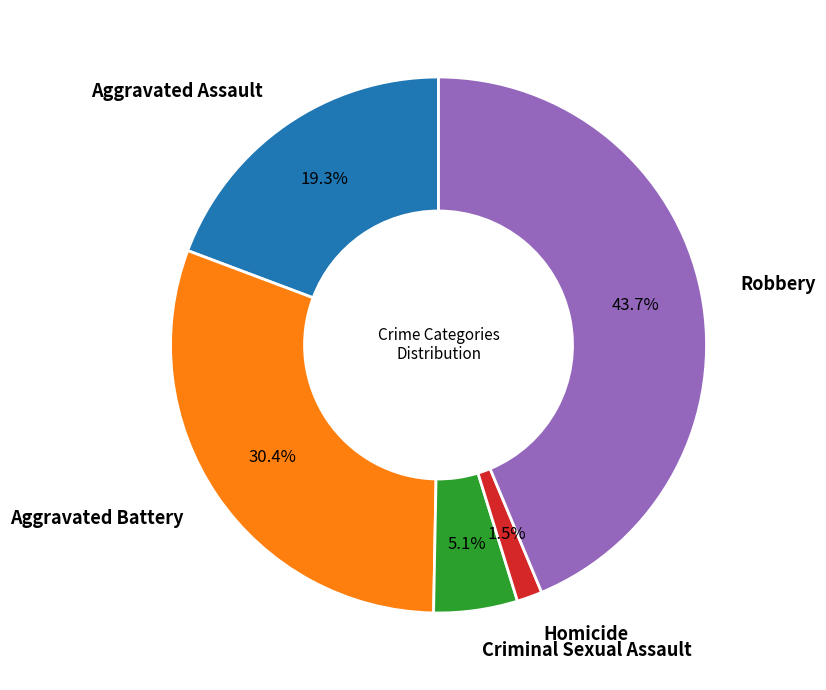

What percentage is NOT represented by Robbery?

56.3%